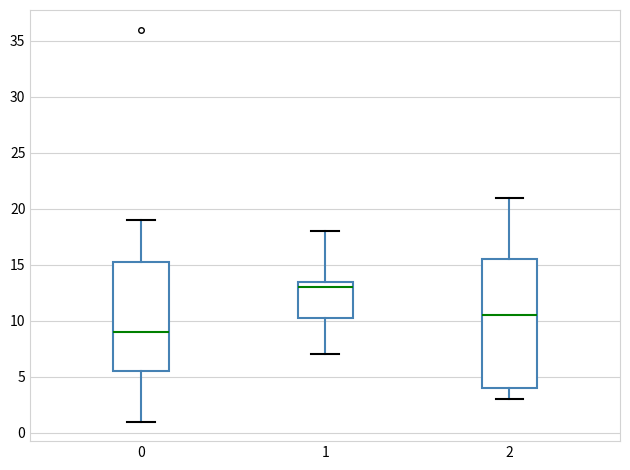

Where is the upper edge of the box at x = 2 on the y-axis? The values are not printed on the chart, so give them approximately, as read against the axis.

15.5